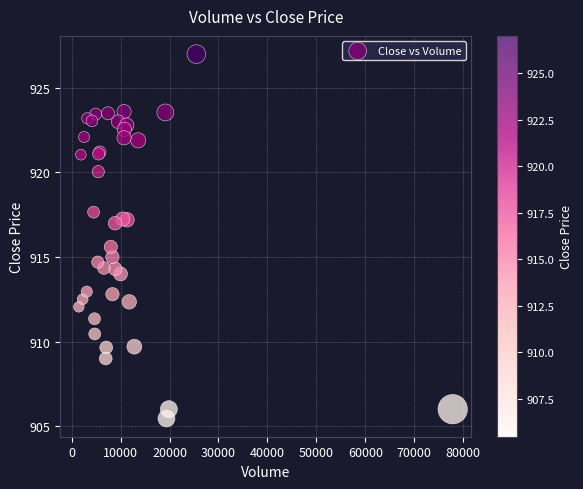

What Y value in the scatter plot is closest to 916?

915.6